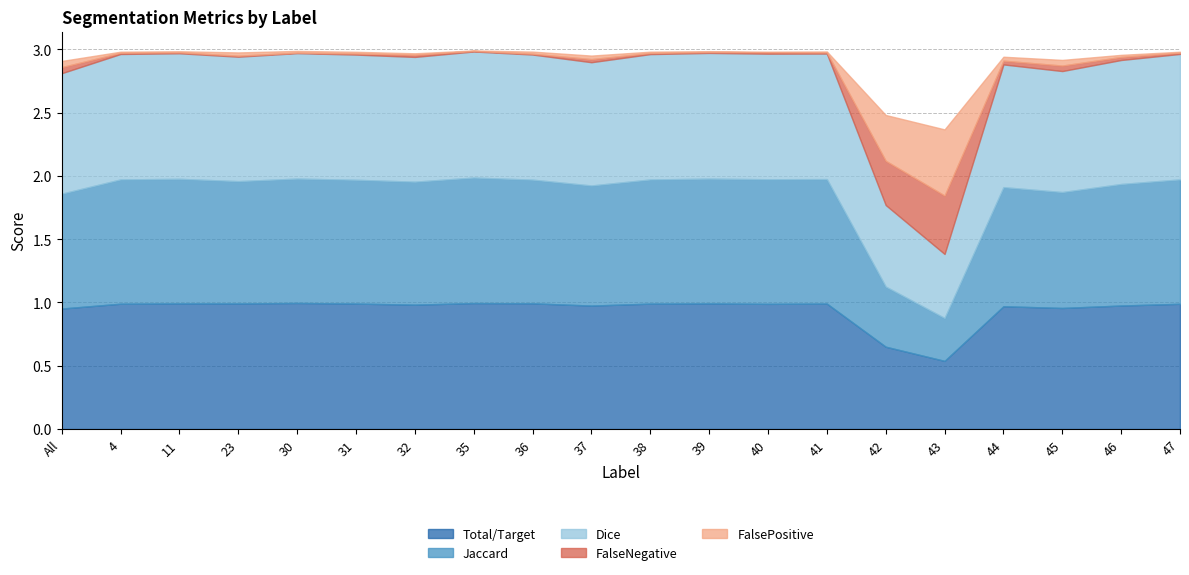

At which label does FalseNegative reach its minimum?

30